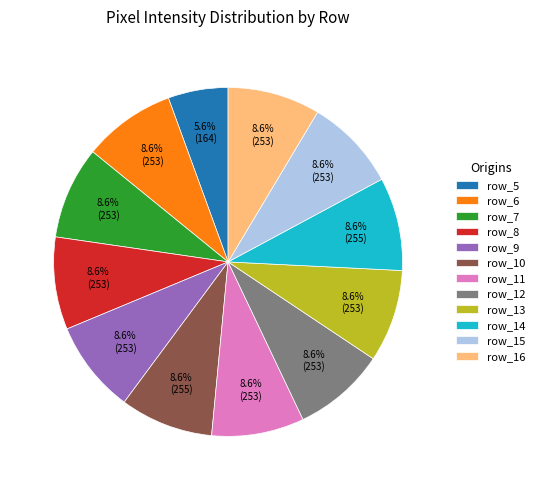

Is there a majority slice in this chart?

No